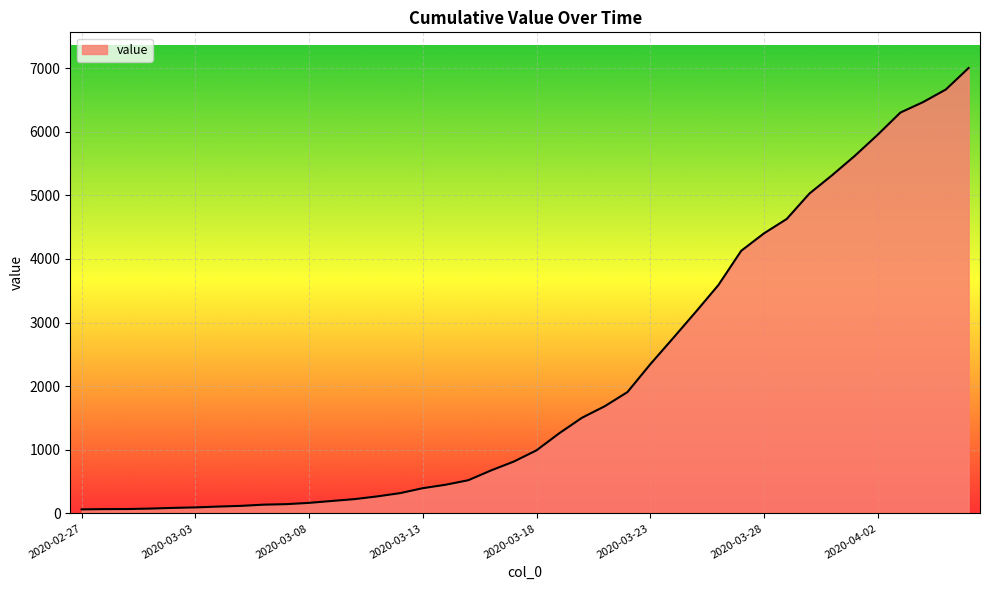

What is the greatest value displayed?

7002